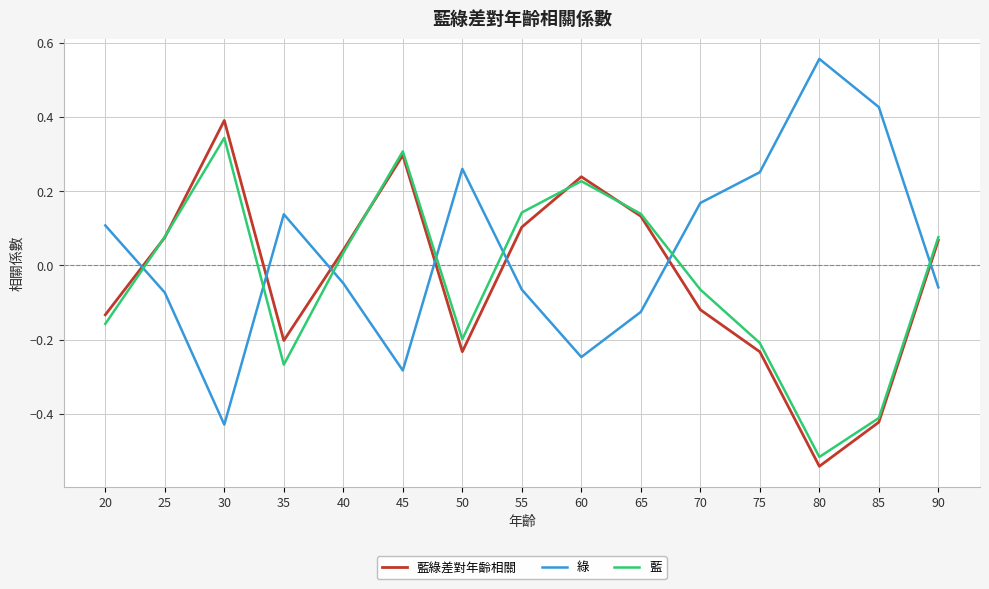

Where do 藍綠差對年齡相關 and 綠 first cross each other?

20 and 25